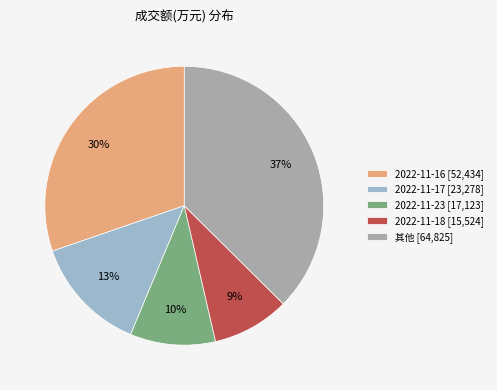

Between 2022-11-18 [15,524] and 其他 [64,825], which is larger?

其他 [64,825]